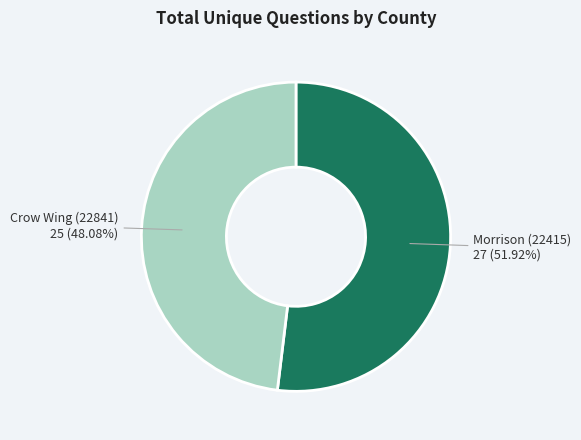

To the nearest percent, what is the average slice percentage?

50%